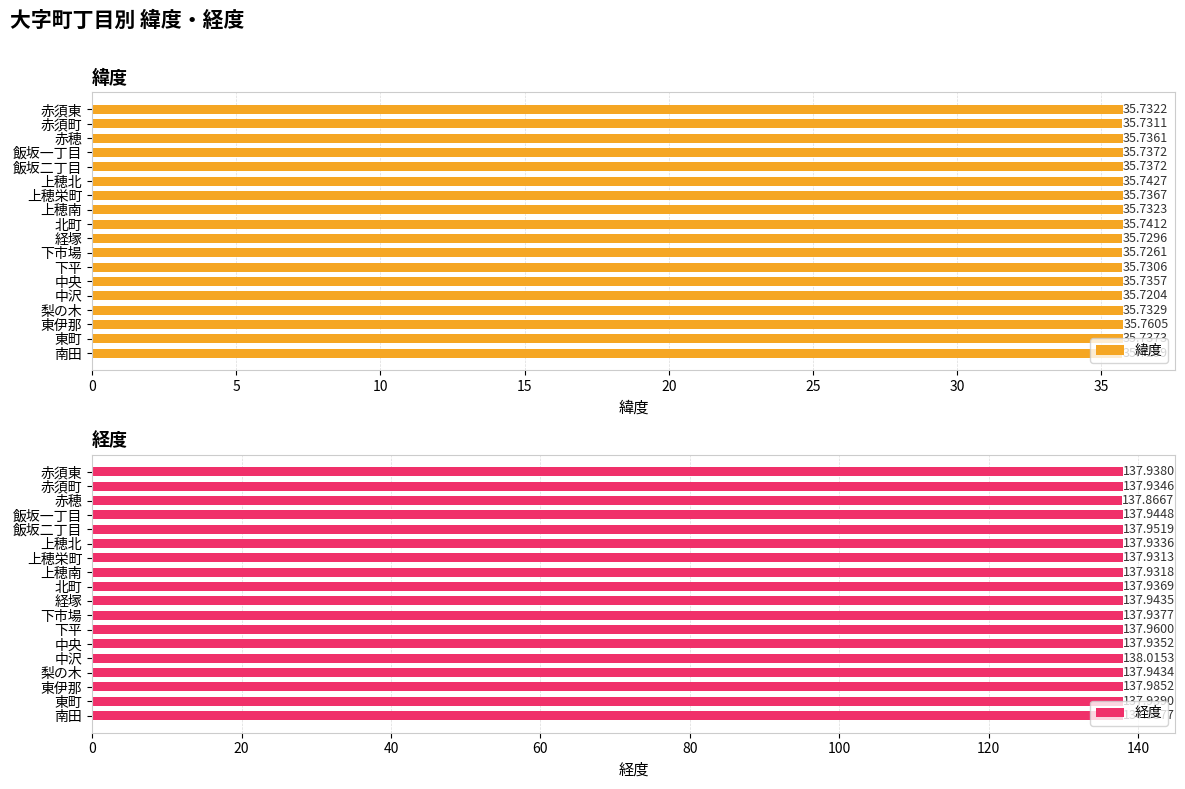

What is the sum of all 経度 values?

2483.0